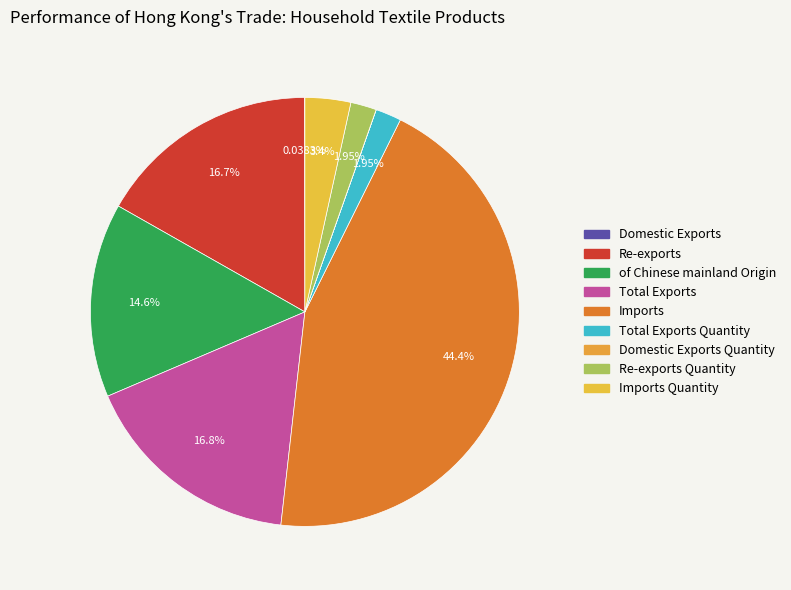

Which slice is the largest?

Imports